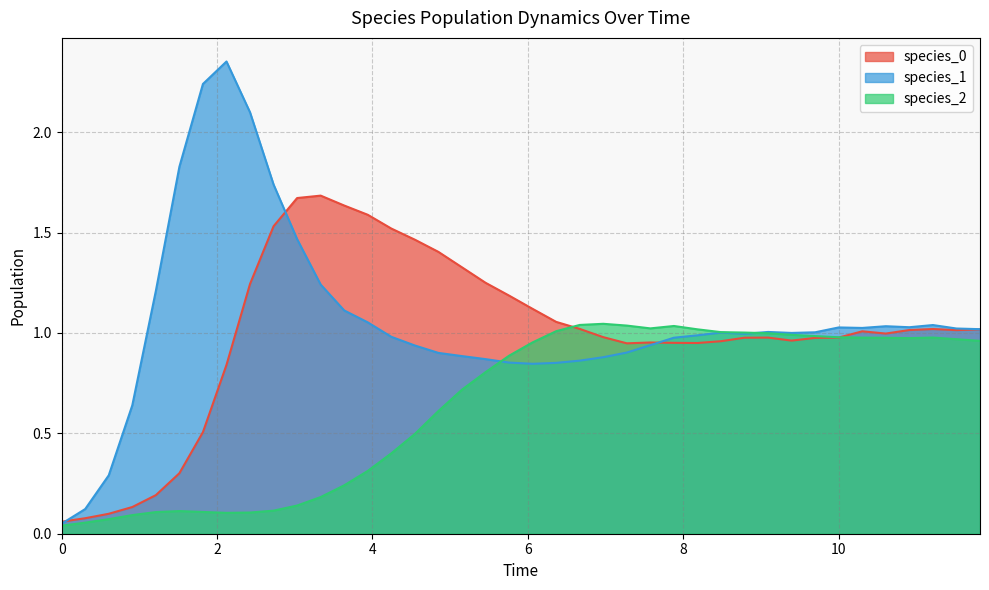

Where do species_2 and species_1 first cross each other?

5.454545454545455 and 5.757575757575758